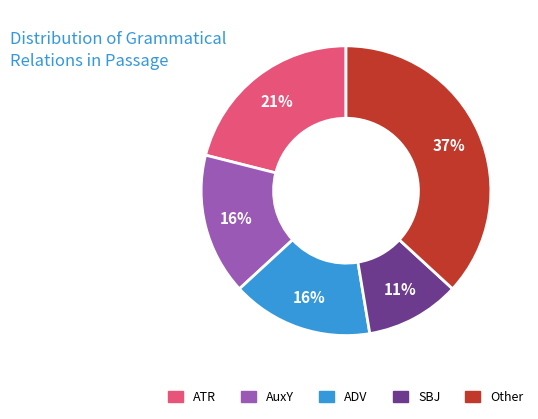

Does any single category account for the majority?

No